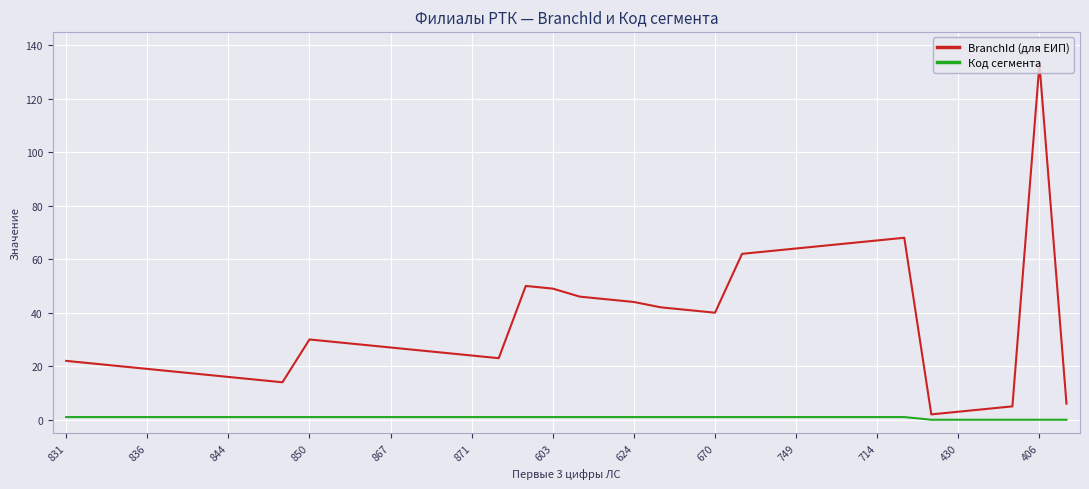

Which series has the largest range (max minus min)?

BranchId (для ЕИП)